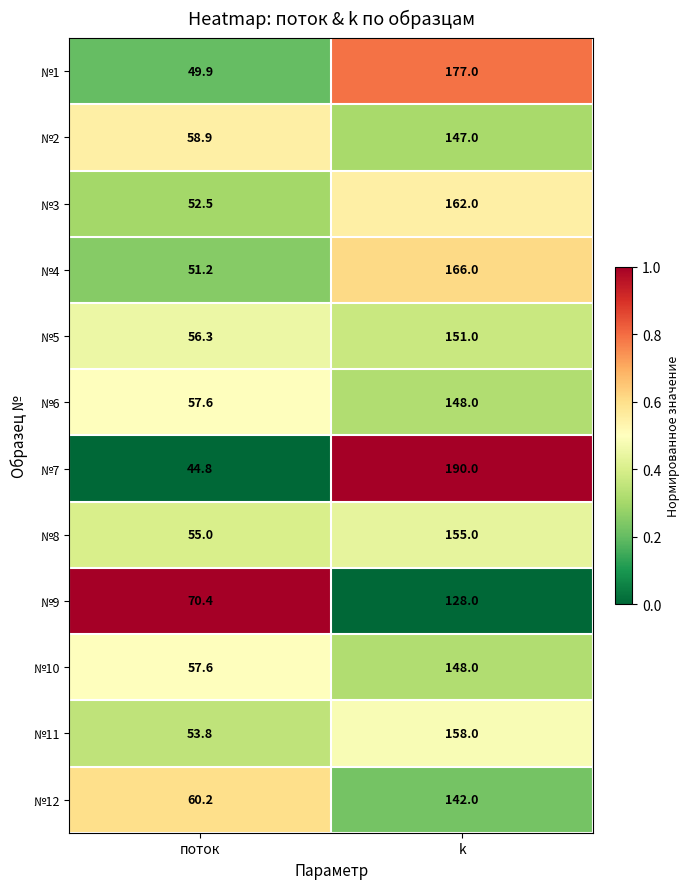

What is the total value across all series at поток?

668.2